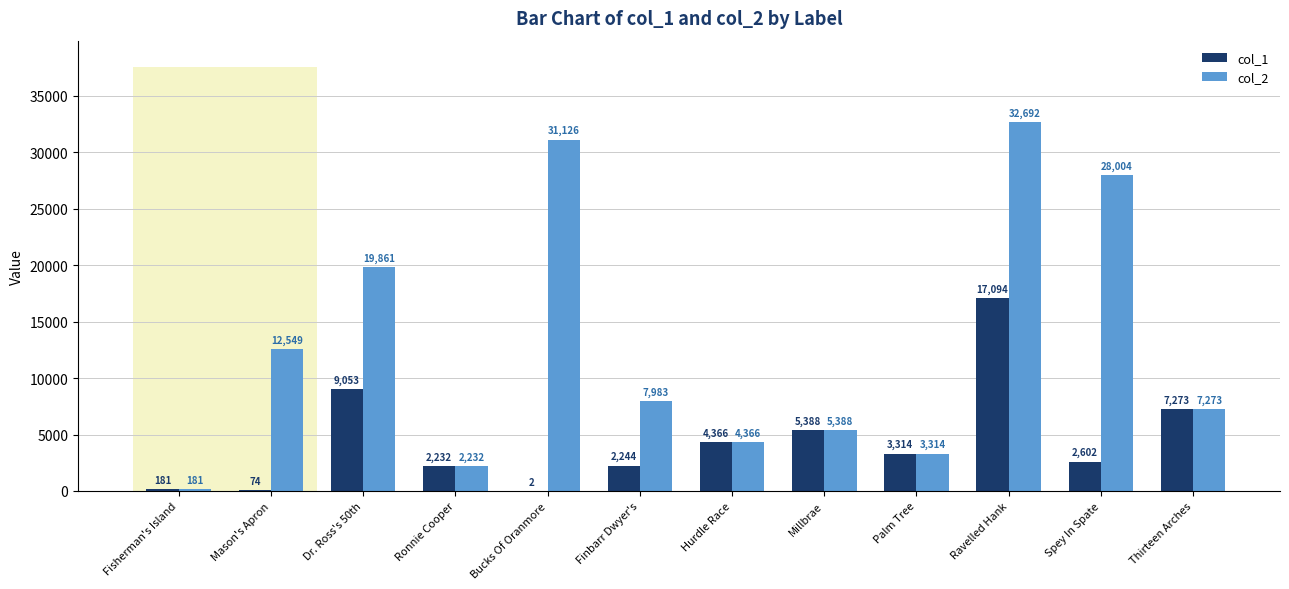

Which series has the widest spread of values?

col_2